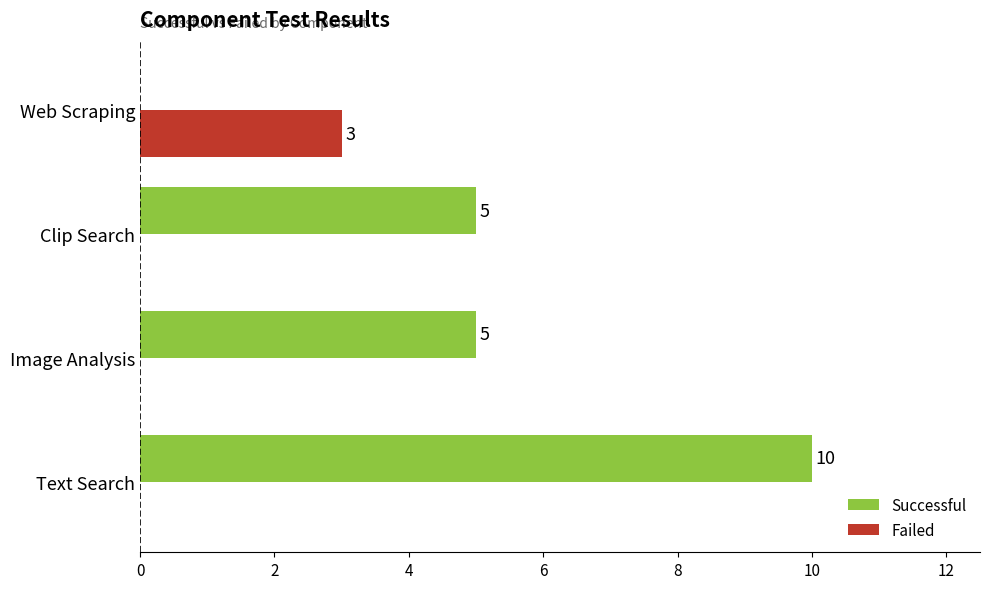

Which series has the largest total across all categories?

Successful